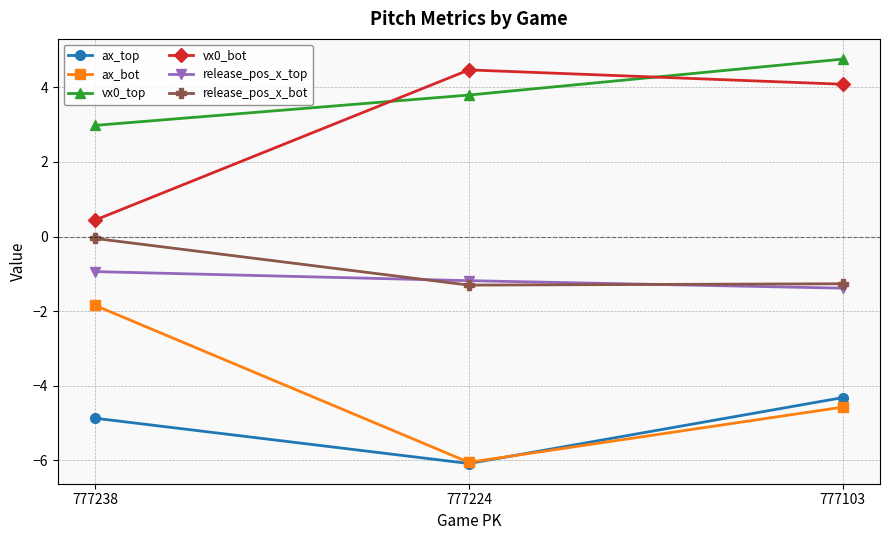

Does the chart display data point markers on the line(s)?

Yes